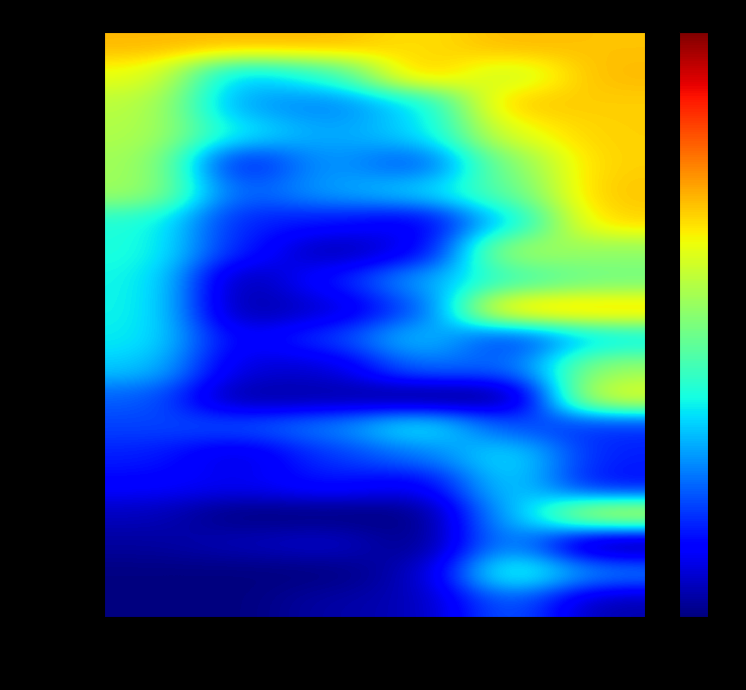

List the series in order of their peak value, highest first.

Anonymous 3, Anonymous 4, Despin, lumardy, Anonymous 5, Fech, Jpep, Anonymous 6, Switchmaster64, Larvitar, FoundYourGun, Rimato13, AverageTrey, shoutplenty, Weegee, frededish, nindiddeh, Jer, Urbani, Skitch